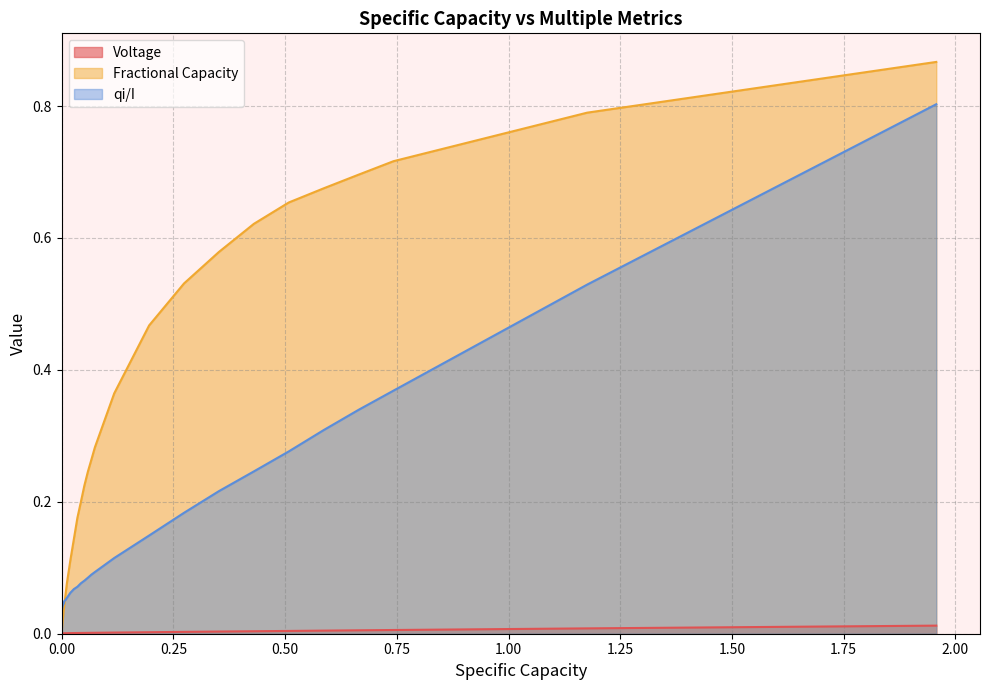

Which series has the largest total across all categories?

Fractional Capacity